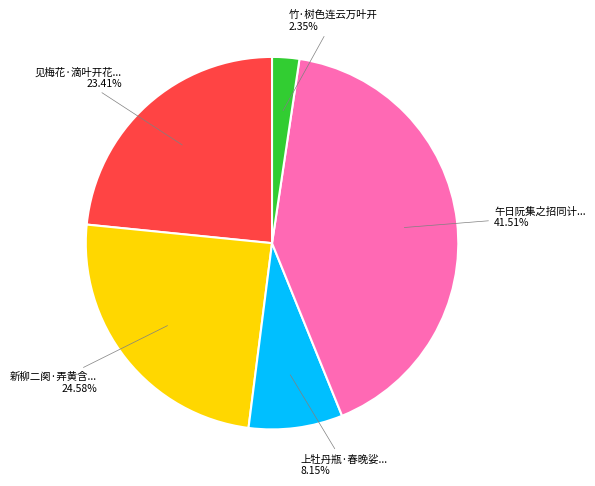

Is there a majority slice in this chart?

No